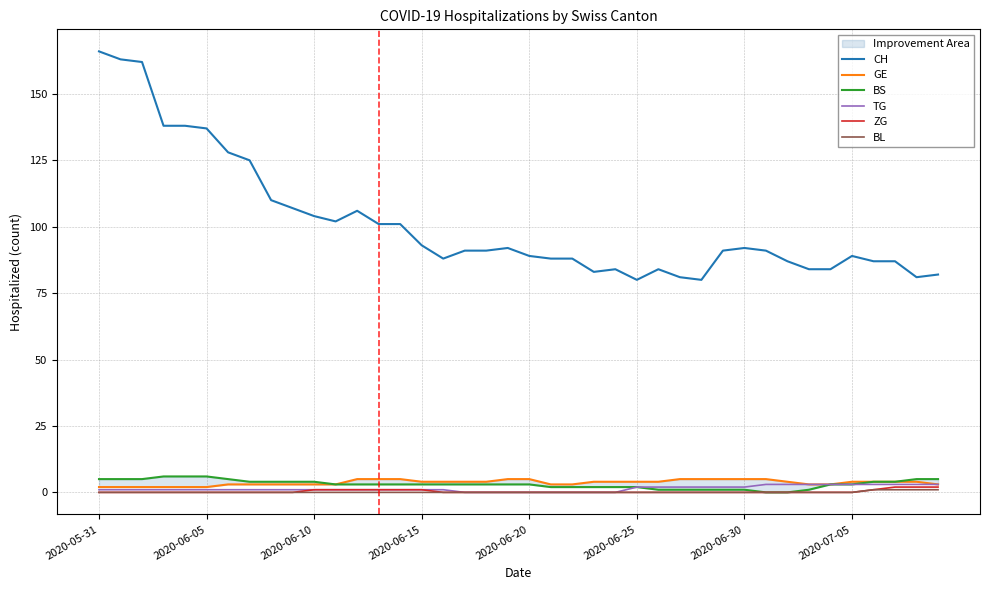

How many ZG values are between 0 and 1?

37